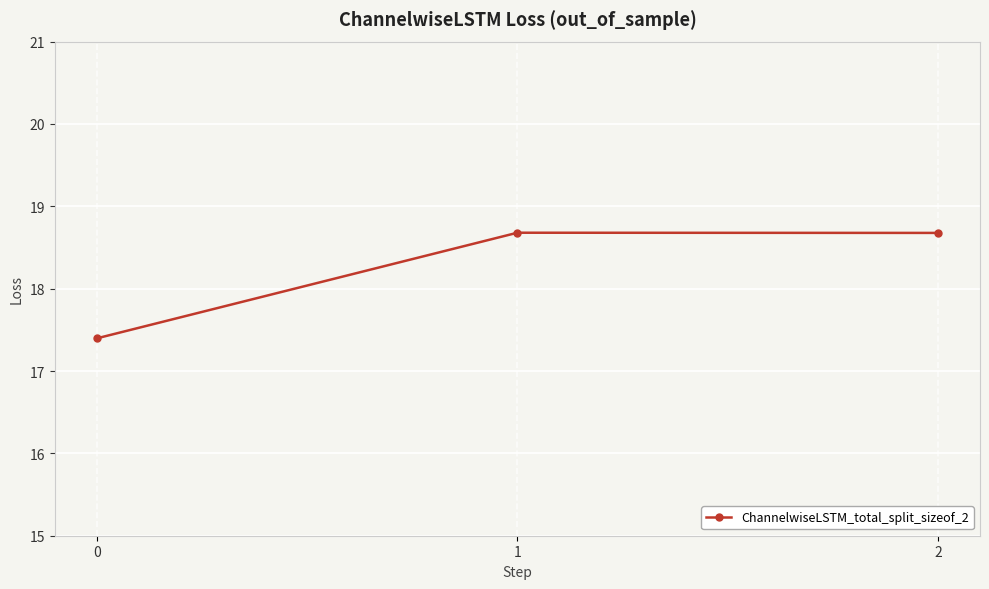

What is the sum of the values at 0 and 1?

36.1